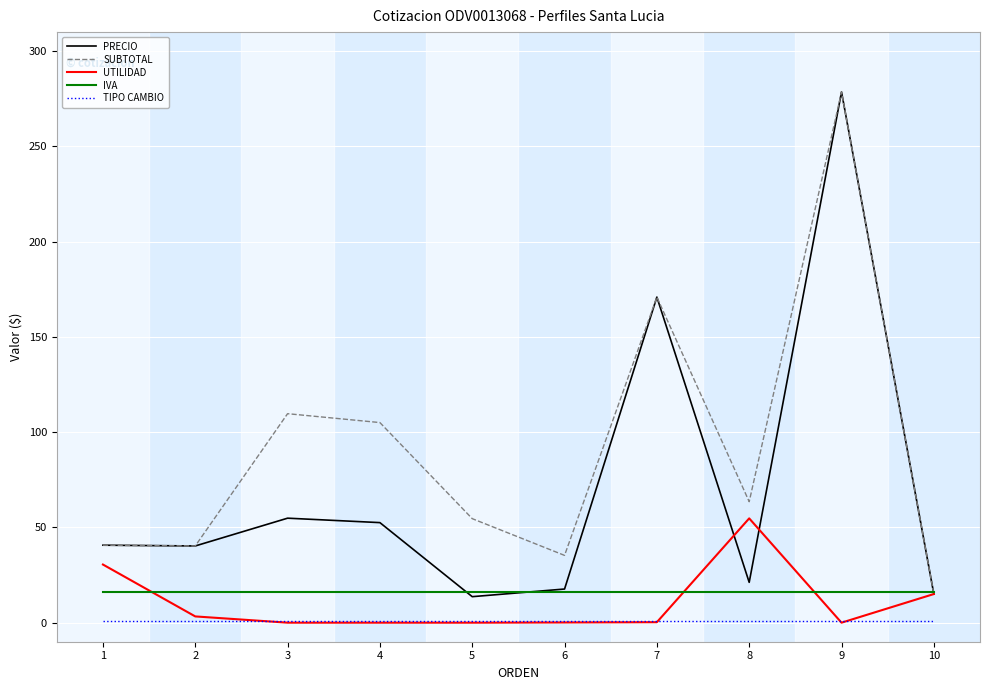

Which series changed the most between 6 and 9?

PRECIO